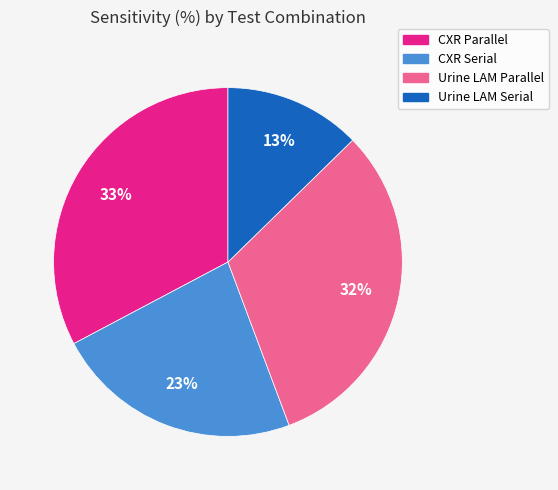

Which category has the smallest portion of the pie?

Urine LAM Serial